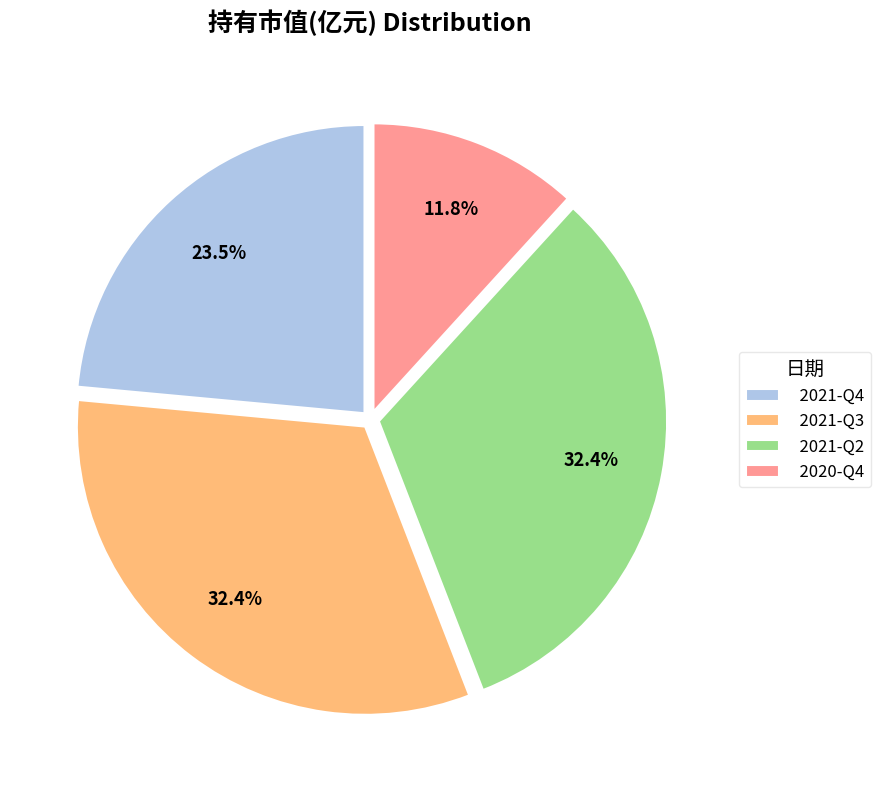

Is there any slice that represents more than half of the pie?

No